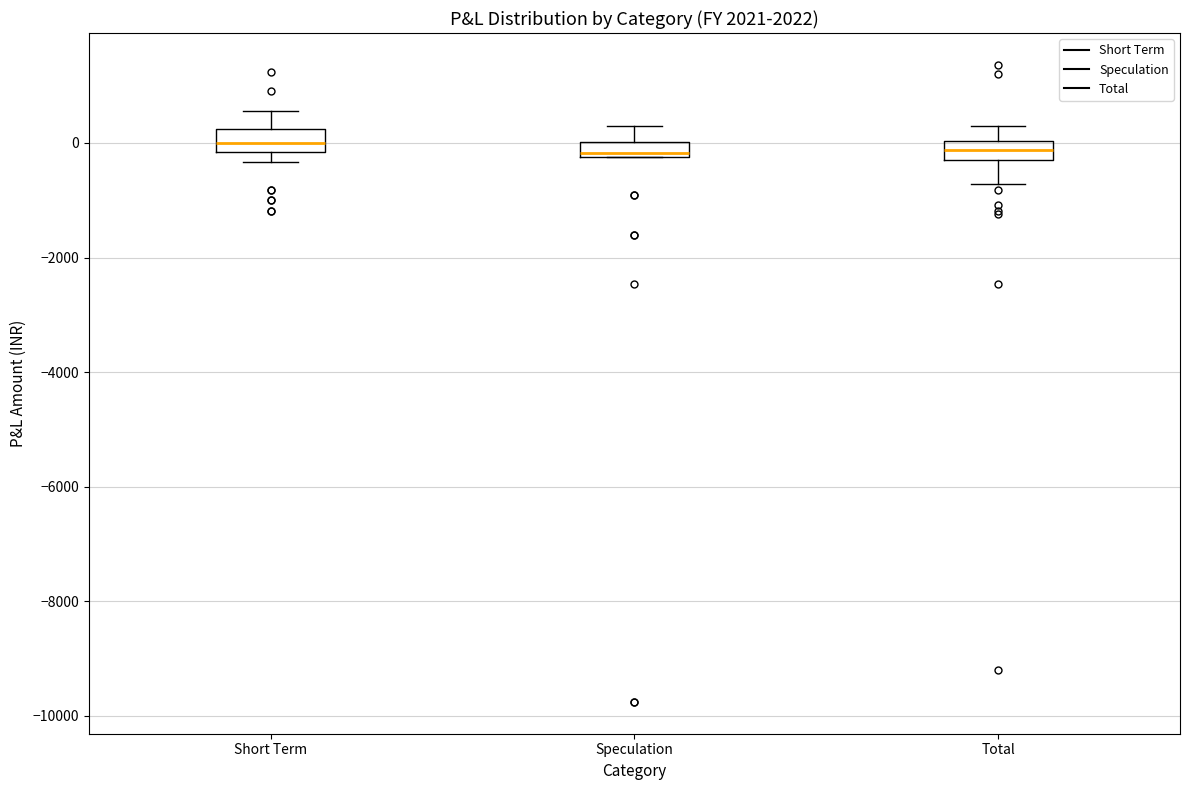

Where is the upper edge of the box for Speculation on the y-axis? The values are not printed on the chart, so give them approximately, as read against the axis.

0